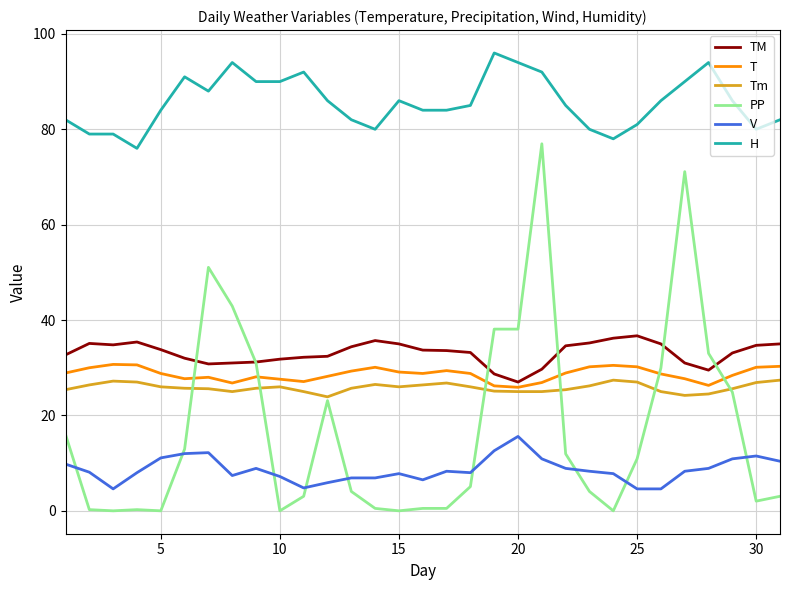

Which series has the widest spread of values?

PP